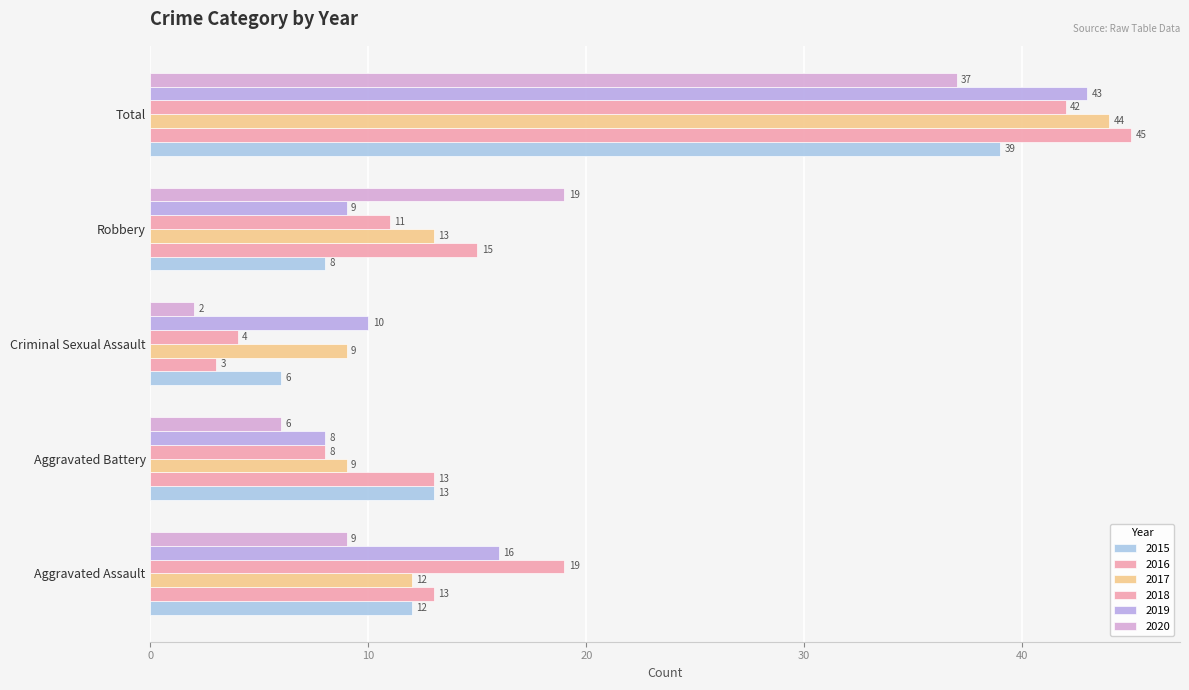

How many categories are shown in the chart?

5